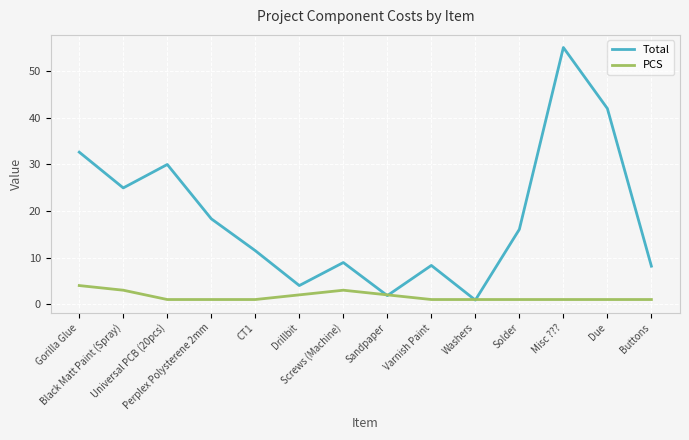

What is the sum of the Total values at Buttons and Gorilla Glue?

40.8